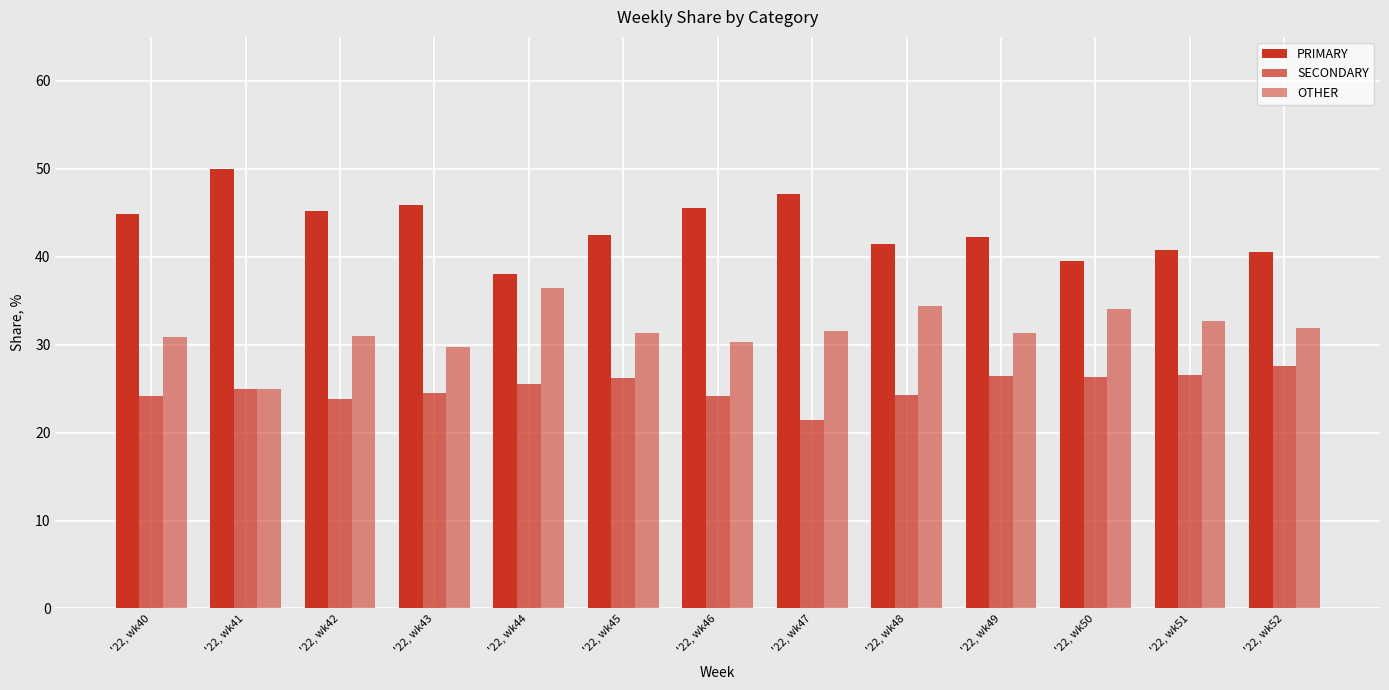

The OTHER series shows 30.4 at '22, wk46. True or false?

True